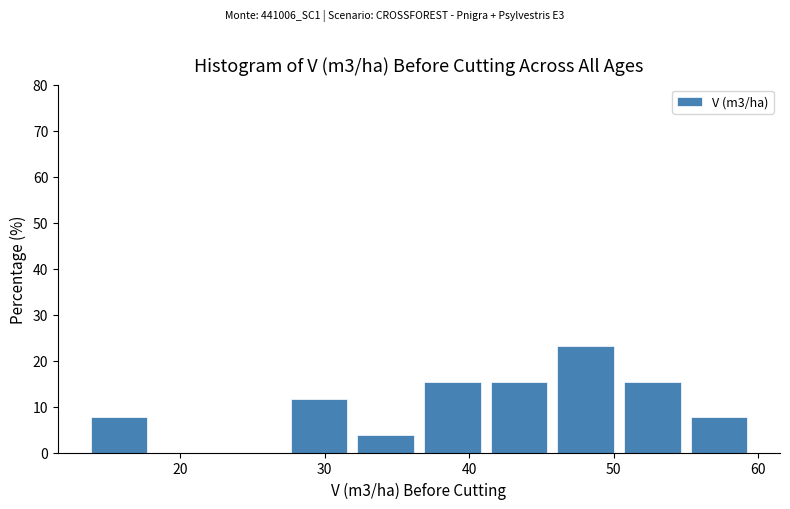

Reading left to right, transcribe this chart: for each bar, give the range it covers on the x-axis and its height. Neither the bar edges nor the heights are printed on the chart, so give them approximately, as read against the axes.

13 to 18: 8
18 to 23: 0
23 to 27: 0
27 to 32: 12
32 to 37: 4
37 to 41: 15
41 to 46: 15
46 to 50: 23
50 to 55: 15
55 to 60: 8